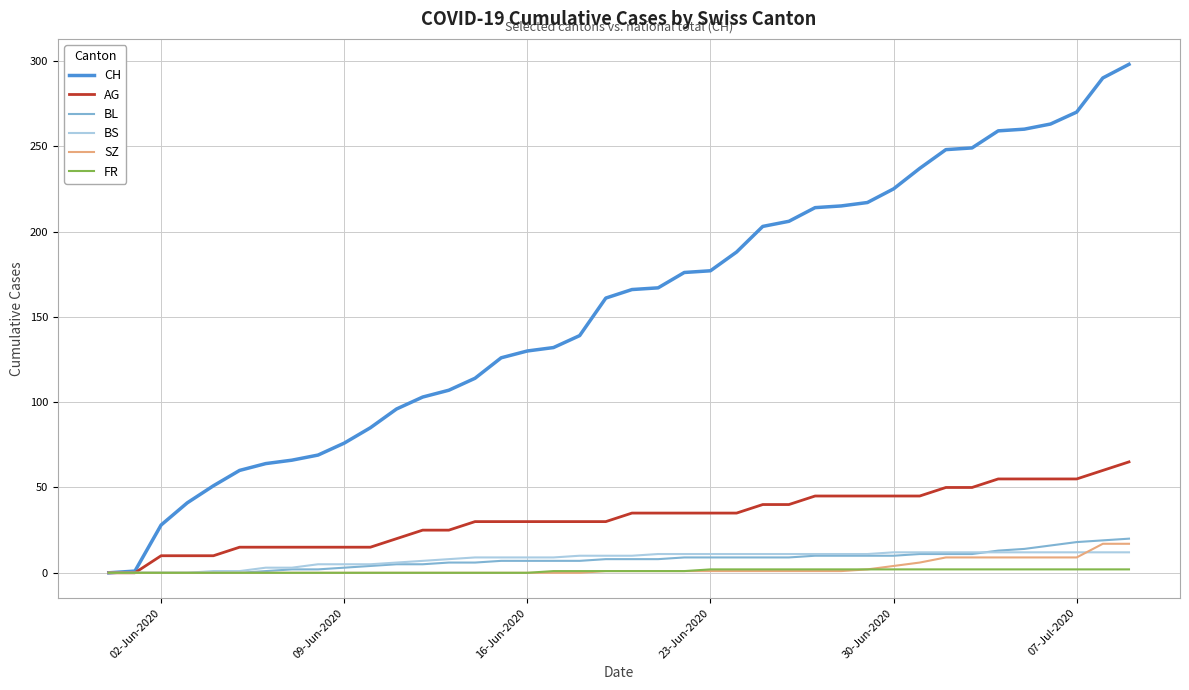

Does the chart have visible grid lines?

Yes